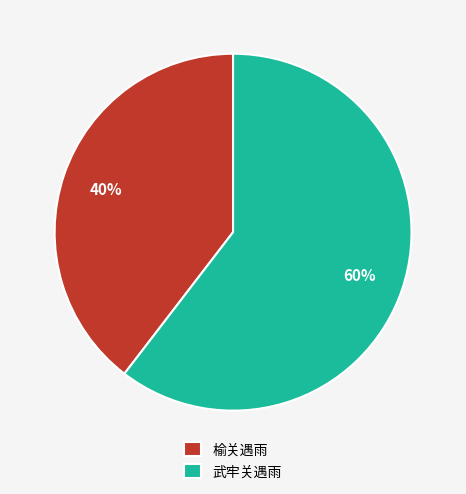

Between 榆关遇雨 and 武牢关遇雨, which is larger?

武牢关遇雨